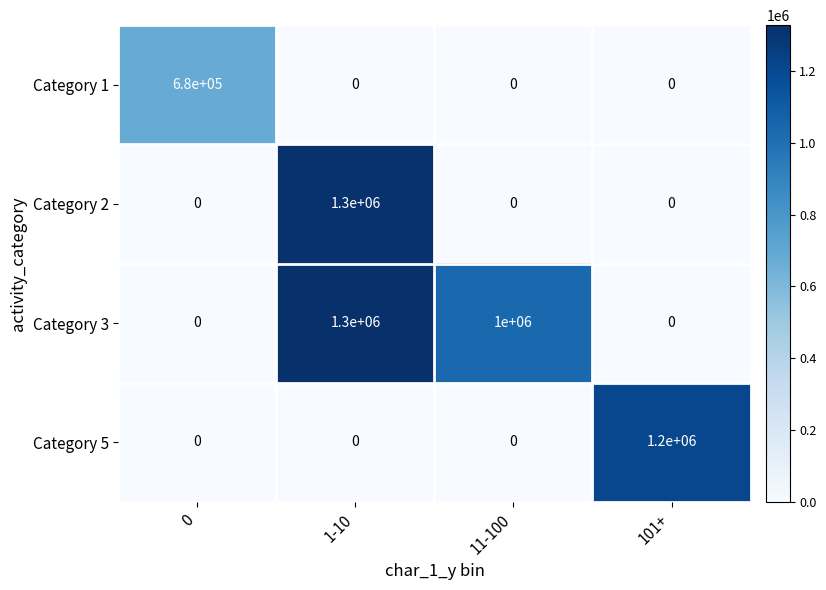

Which category has the highest value in the Category 2 series?

1-10